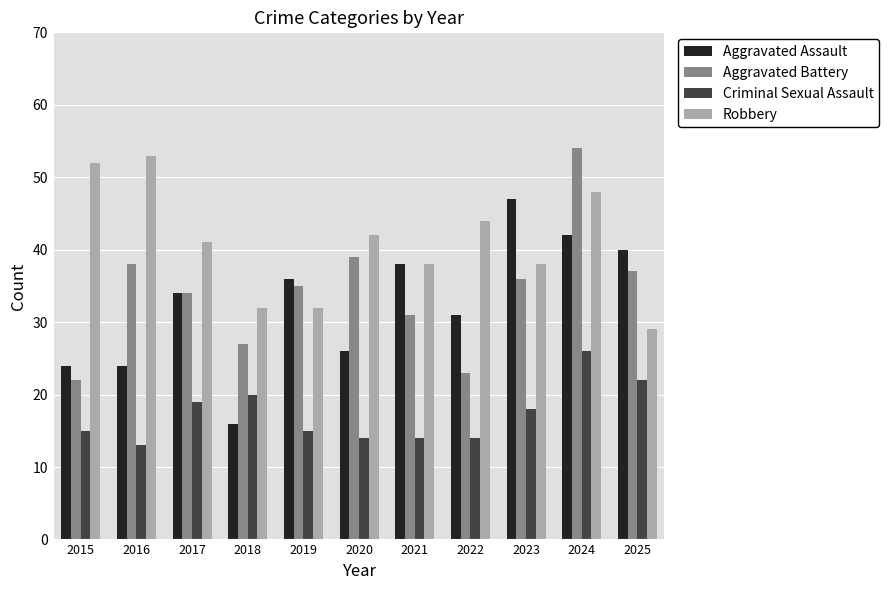

What is the average value of the Robbery series?

41